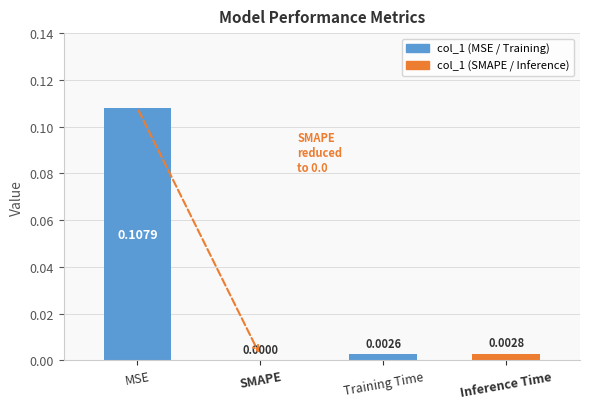

True or false: the data shows 0.0 at Training Time.

True